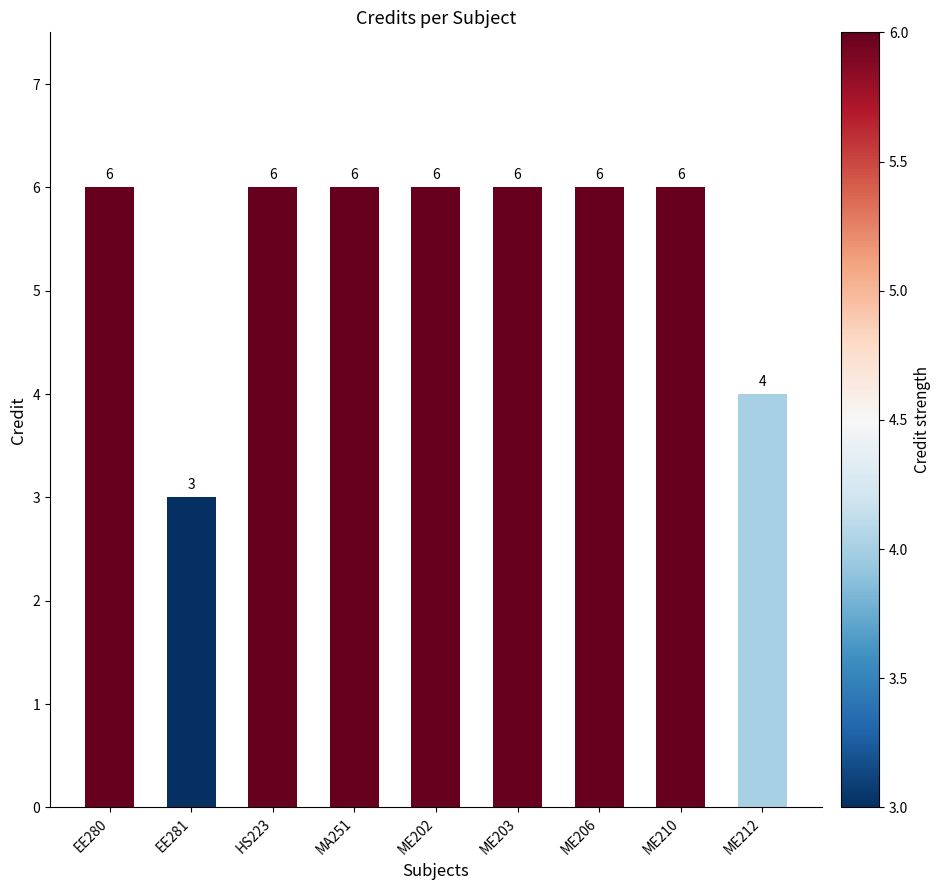

What is the approximate value at EE280?

6